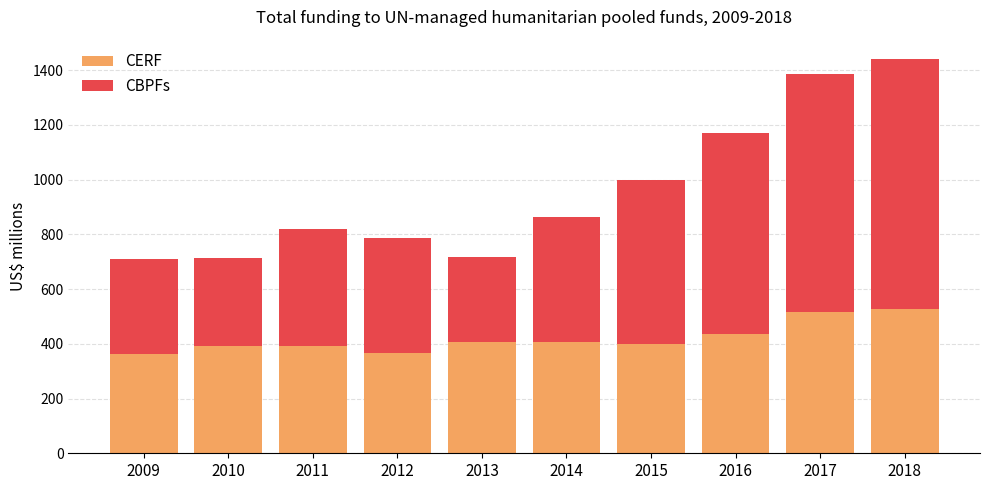

What is the maximum value for CERF?

527.6